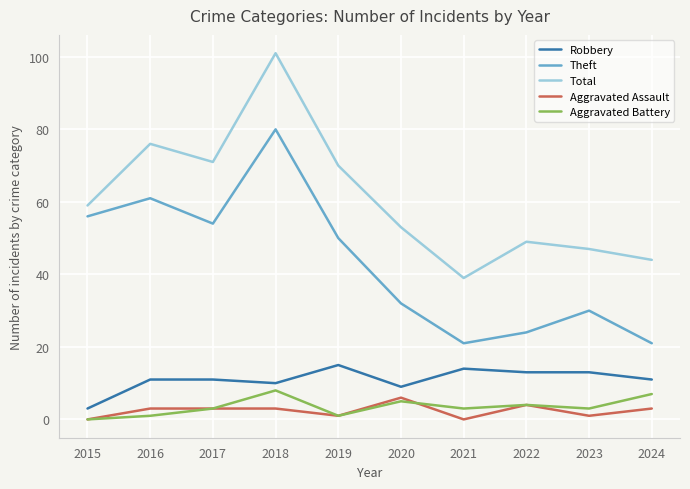

Is it true that Robbery equals 15 at 2016?

False